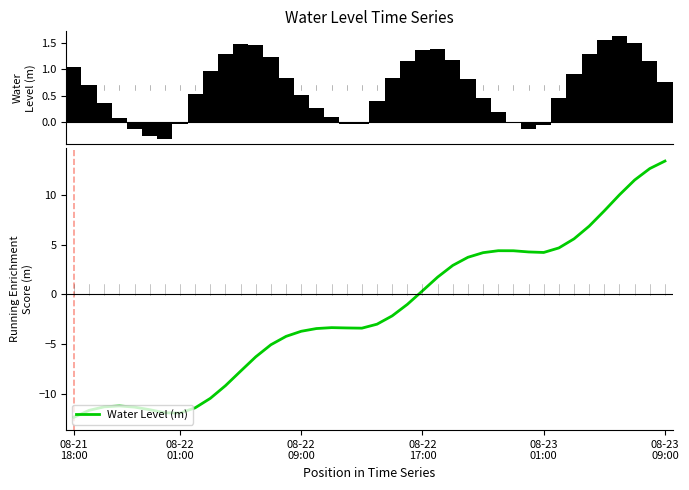

What is the label of the 26th bar from the left?

25